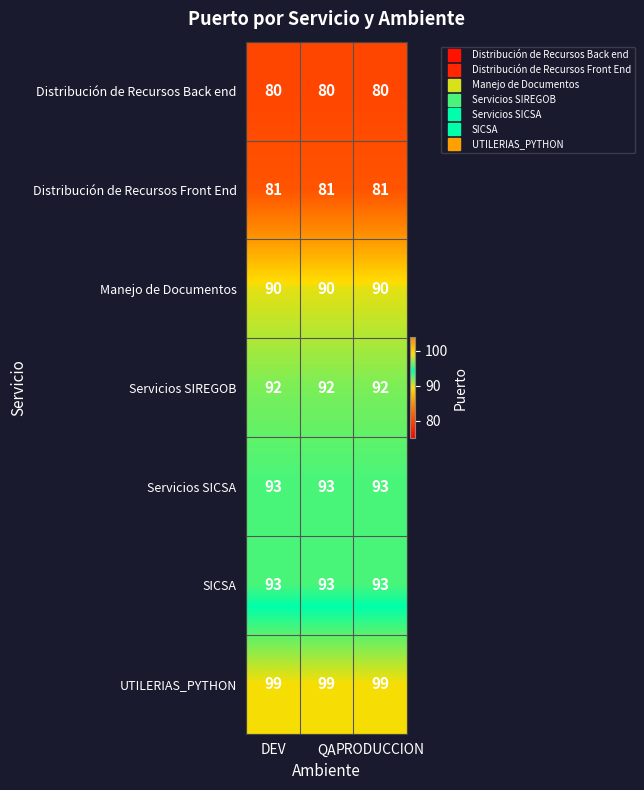

What is the lowest value of the Distribución de Recursos Back end series?

80